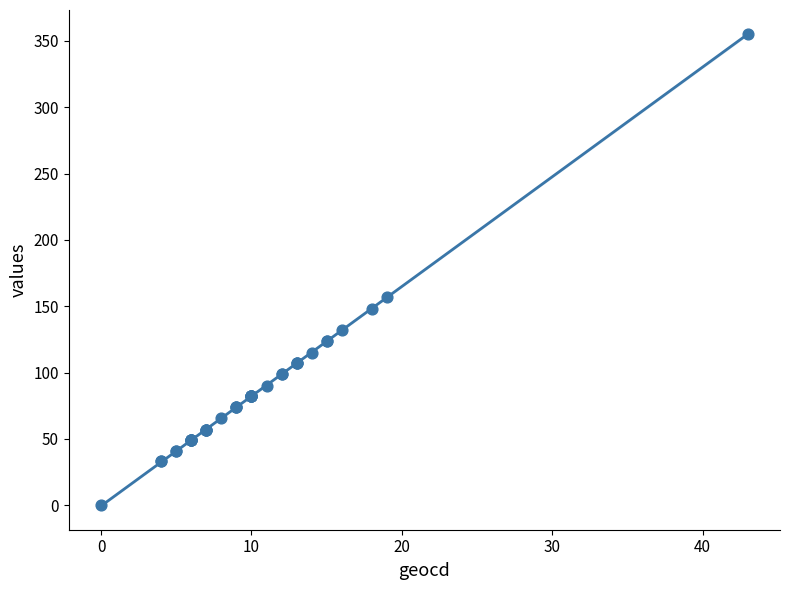

What Y value in the scatter plot is closest to 177?

157